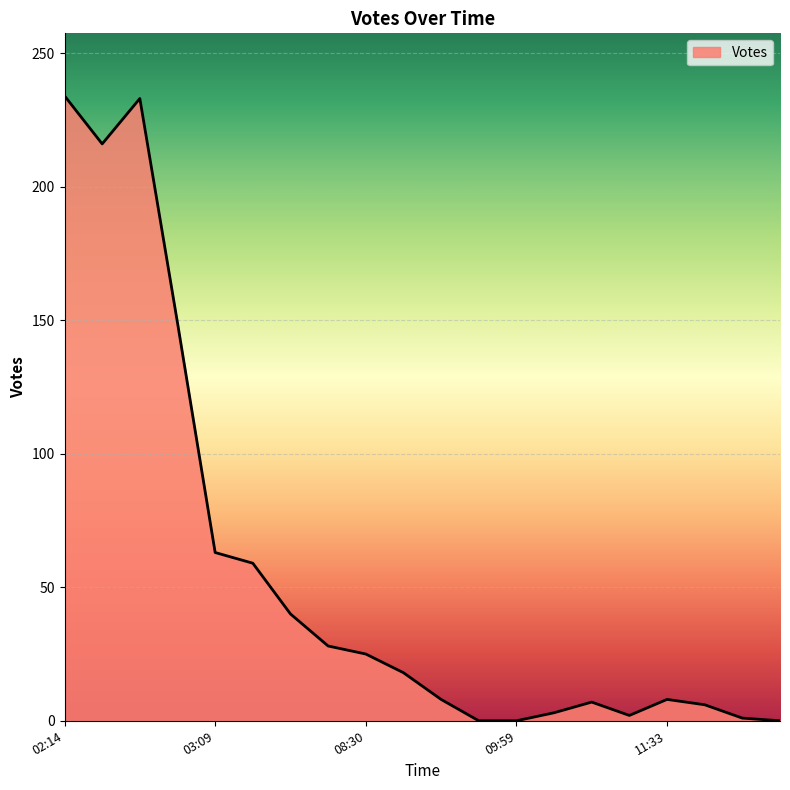

What is the greatest value displayed?

234